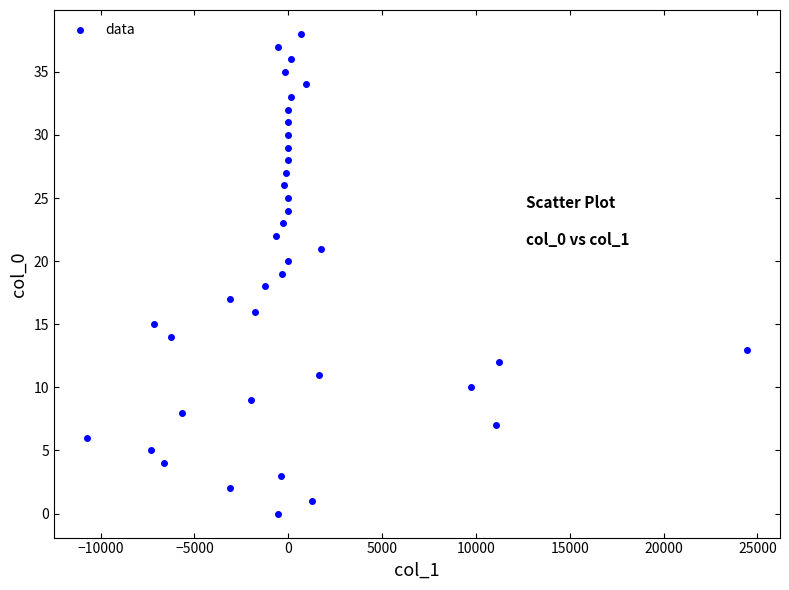

Count the number of points in this scatter plot.

39